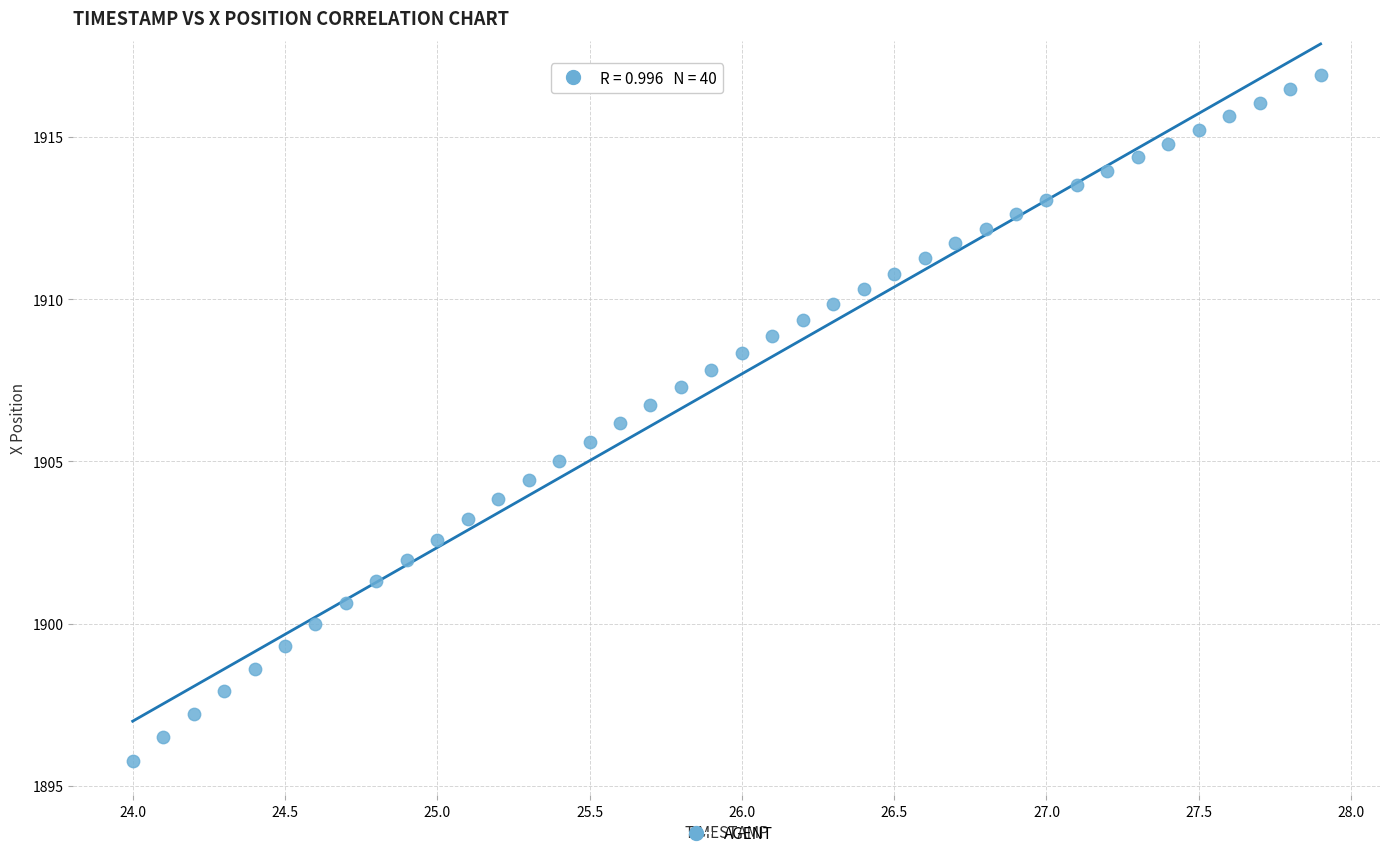

What is the range of Y values (max minus min)?

21.1